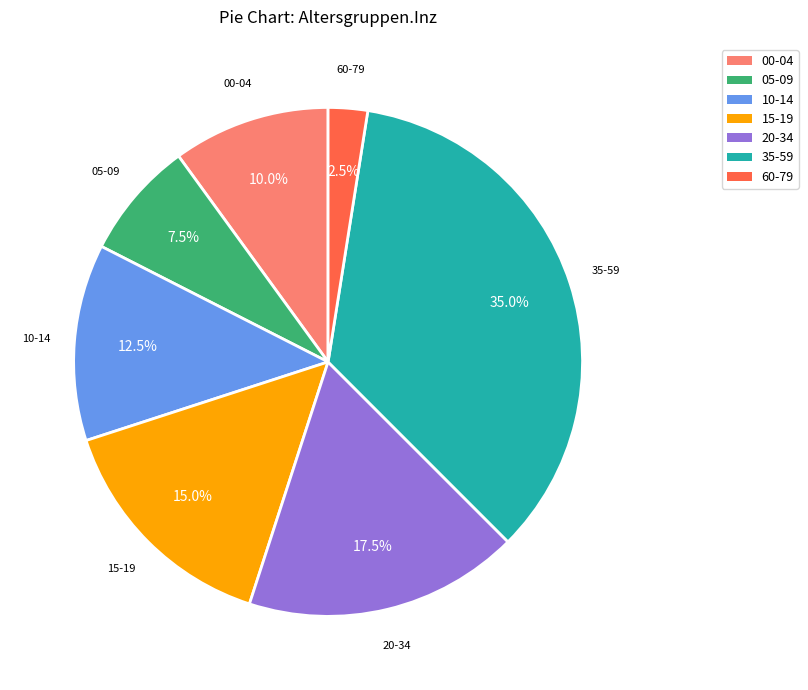

Is there a majority slice in this chart?

No